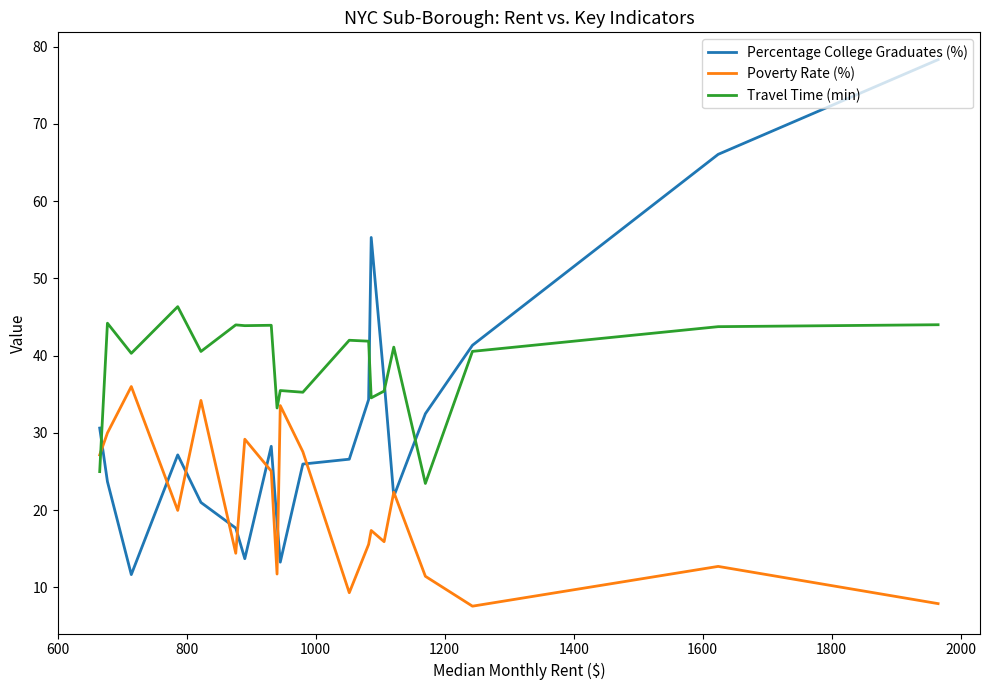

What is the sum of all Poverty Rate (%) values?

408.8